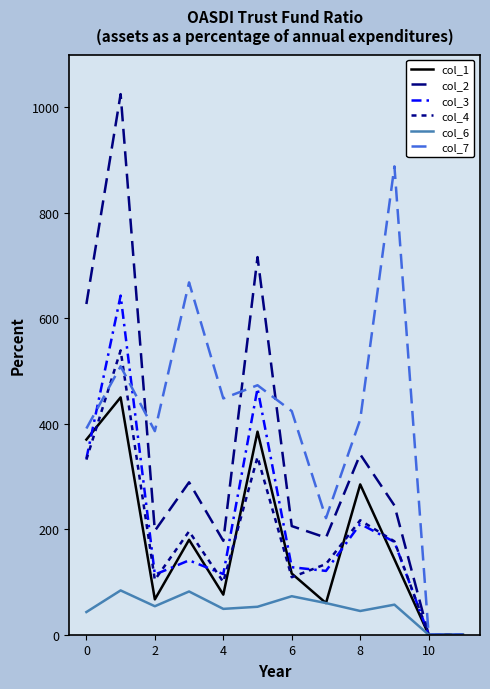

Reading left to right, transcribe all the data shown in this chart.

col_1: 370	450	67	180	76	385	116	60	285	143	0	0
col_2: 627	1025	197	289	178	716	206	184	342	245	0	0
col_3: 334	643	114	141	115	467	128	121	210	176	0	0
col_4: 332	539	104	196	100	337	109	134	217	177	0	0
col_6: 43	84	54	82	49	53	73	60	45	57	0	0
col_7: 391	509	386	668	448	473	424	221	408	888	0	0